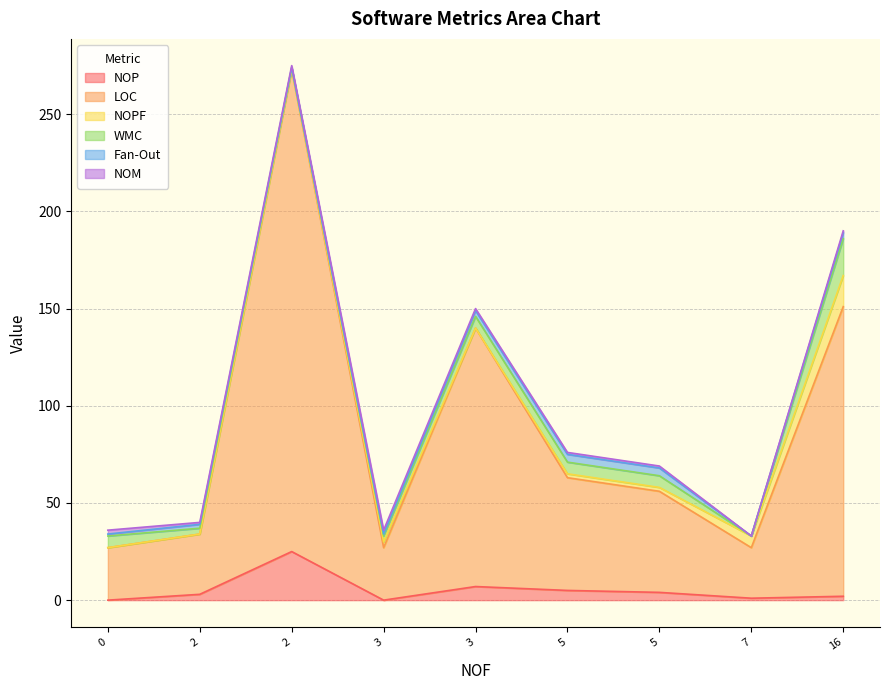

What is the maximum value for NOP?

25